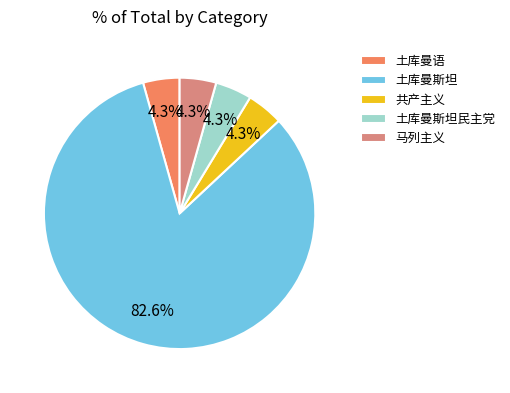

Count the number of slices in the pie.

5